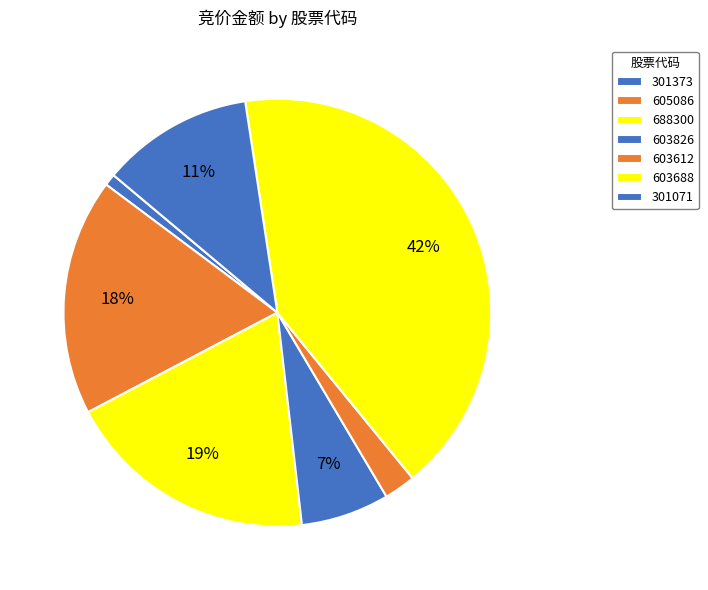

To the nearest percent, what portion does 688300 represent?

19%